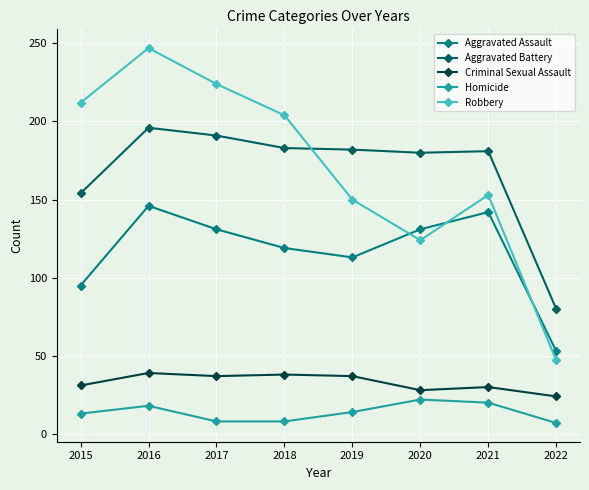

At which category does Robbery reach its first local peak?

2016